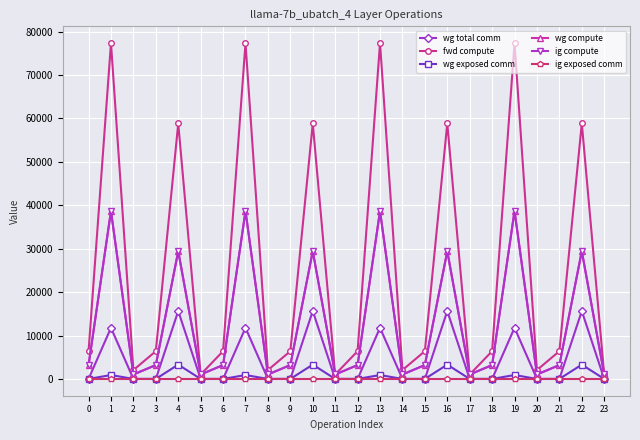

Is it true that wg exposed comm equals -1910.2 at 21?

False